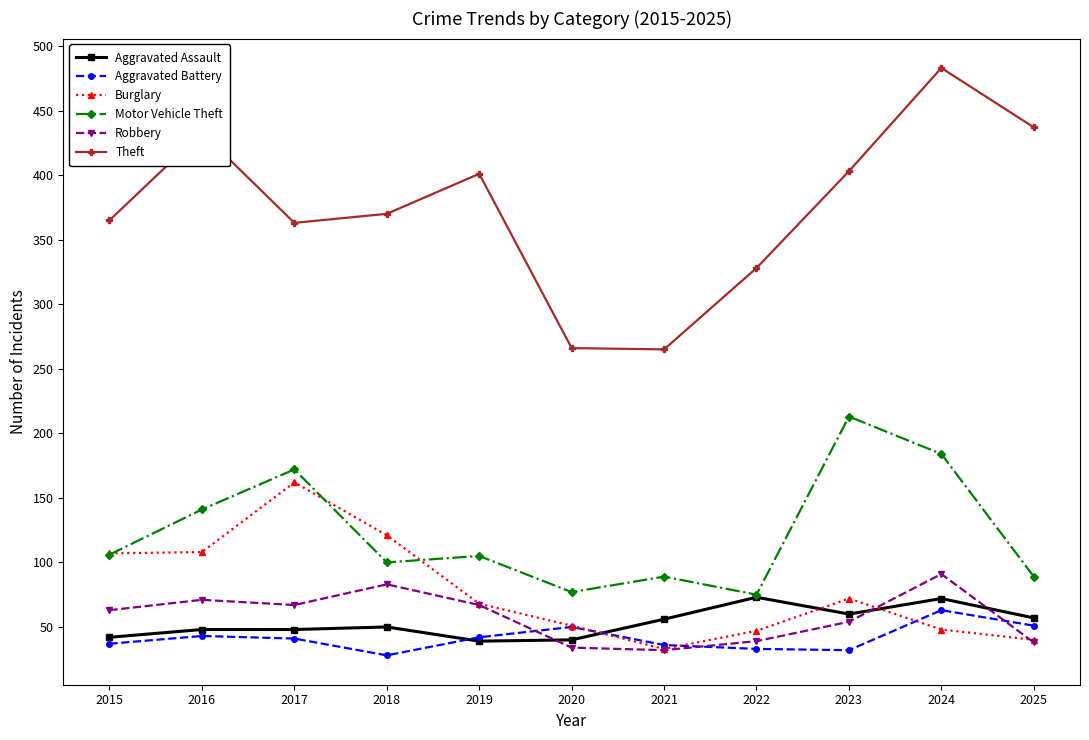

True or false: Aggravated Battery and Burglary intersect in this chart.

True